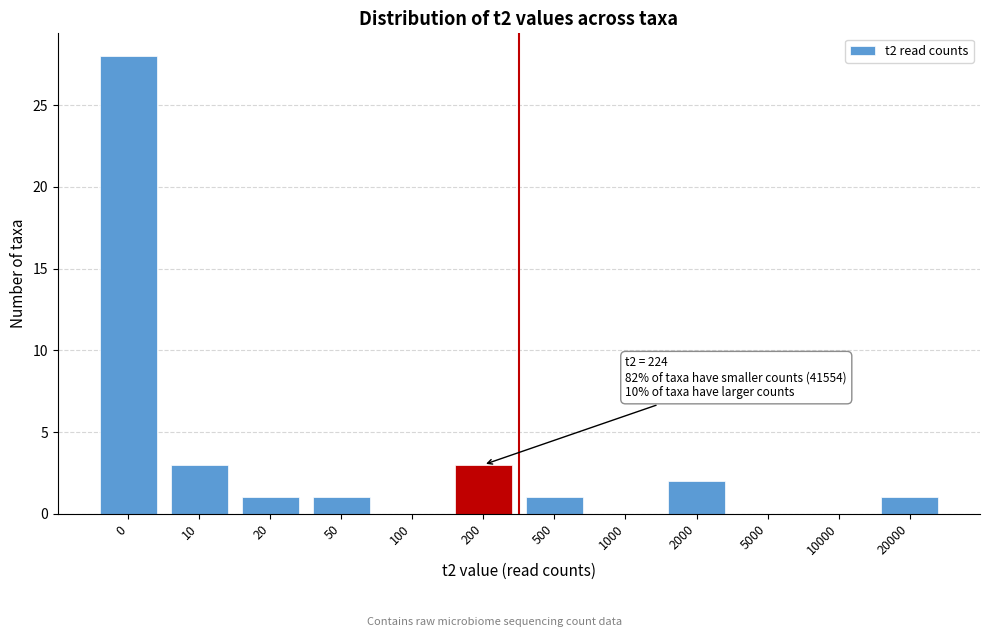

Reading left to right, extract all data points from this chart.

0=28	10=3	20=1	50=1	100=0	200=3	500=1	1000=0	2000=2	5000=0	10000=0	20000=1